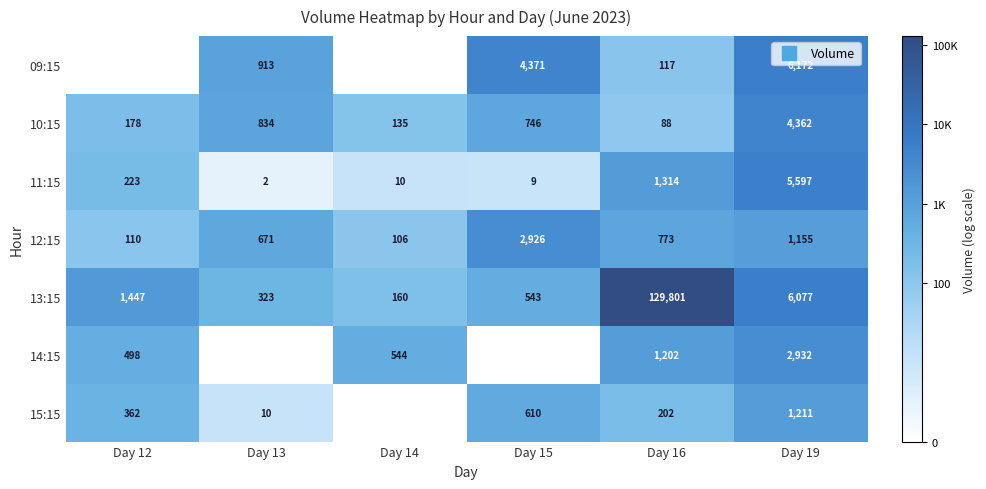

At which category does the chart reach its peak across all series?

Day 16